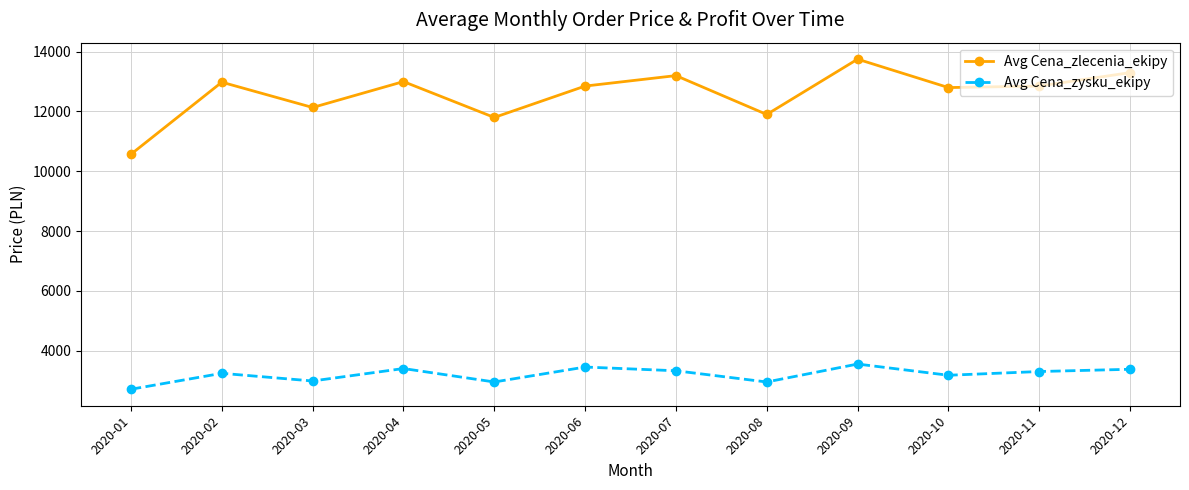

Is the value of Avg Cena_zlecenia_ekipy at 2020-01 greater than the value of Avg Cena_zysku_ekipy at 2020-09?

Yes